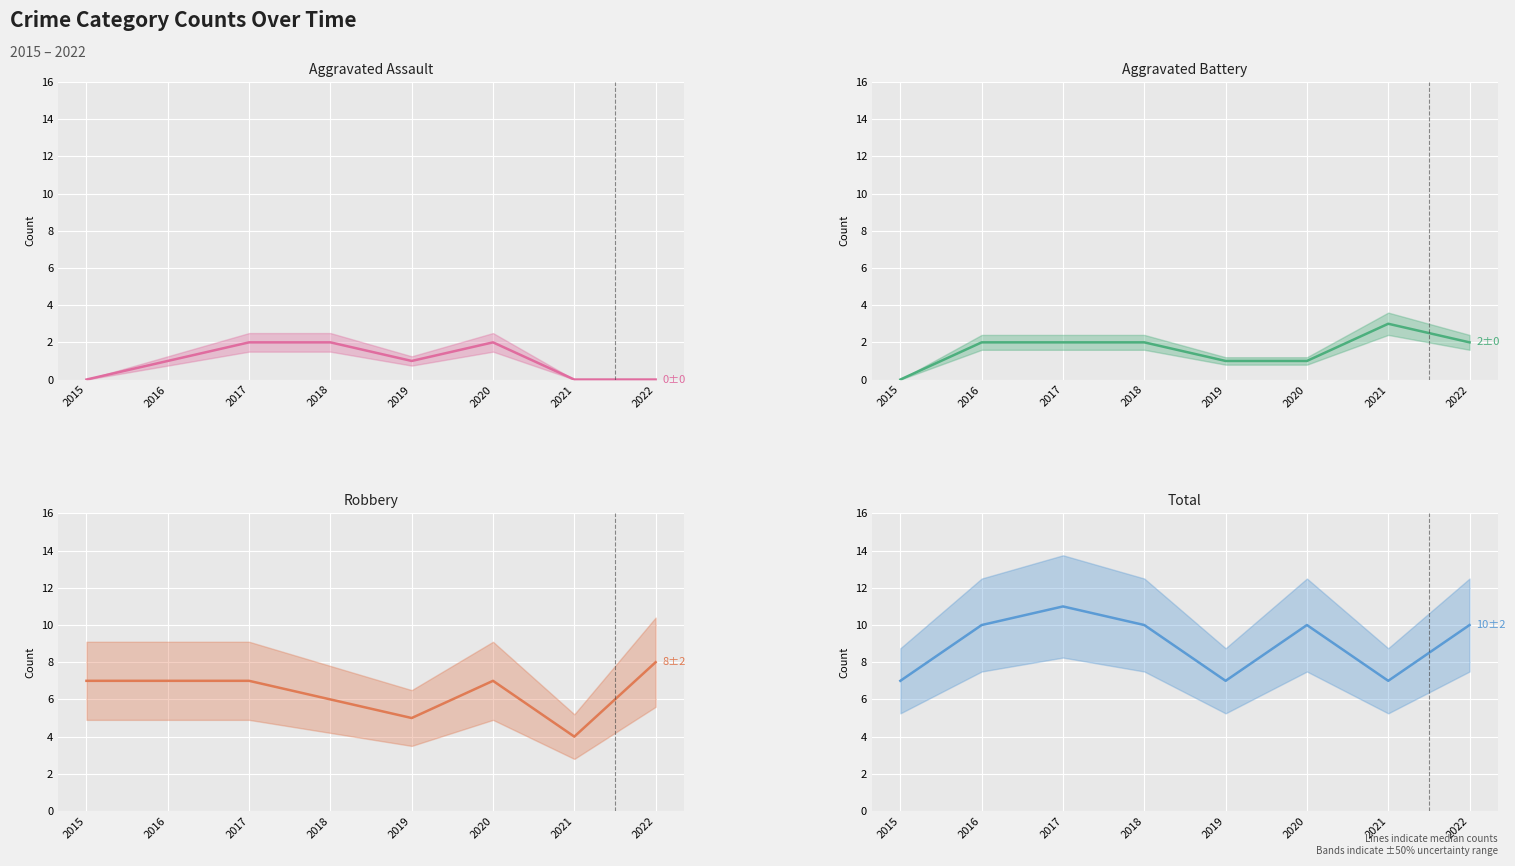

Is it true that Total equals 12 at 2015?

False